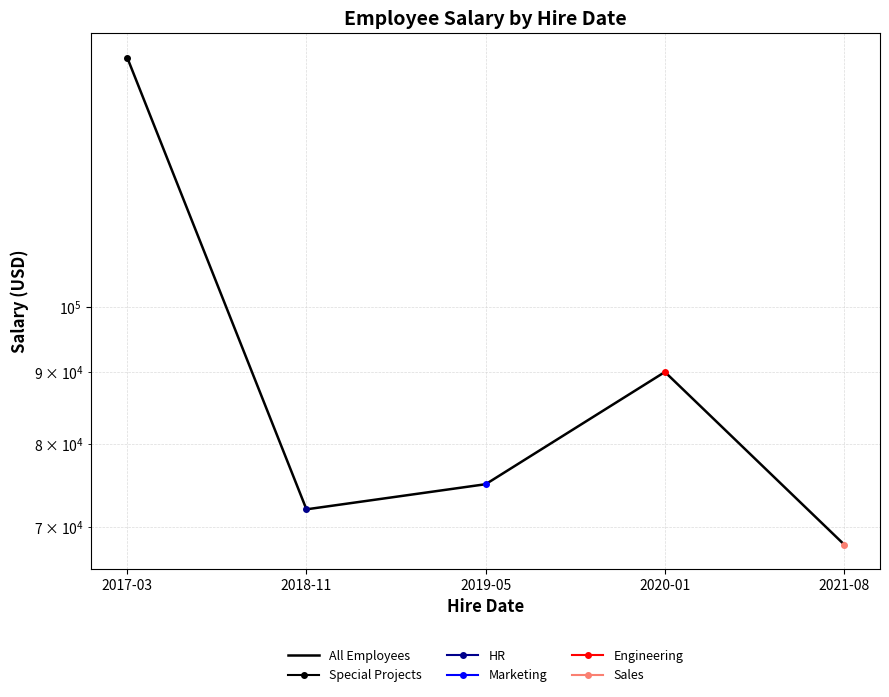

Reading left to right, what are all the values shown in this chart?

2017-03=150000	2018-11=72000	2019-05=75000	2020-01=90000	2021-08=68000